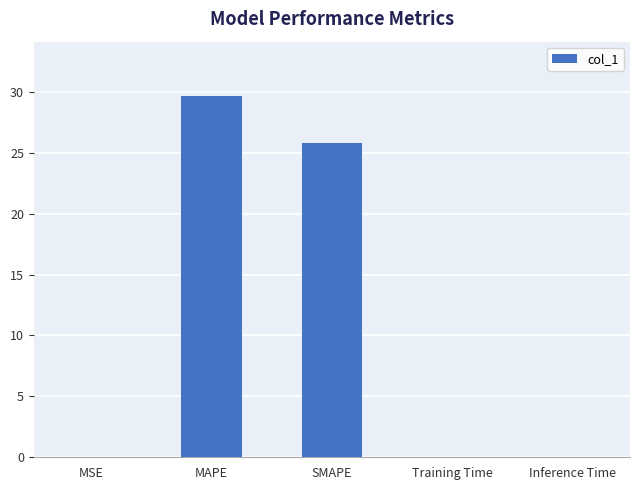

What is the sum of all values?

55.6